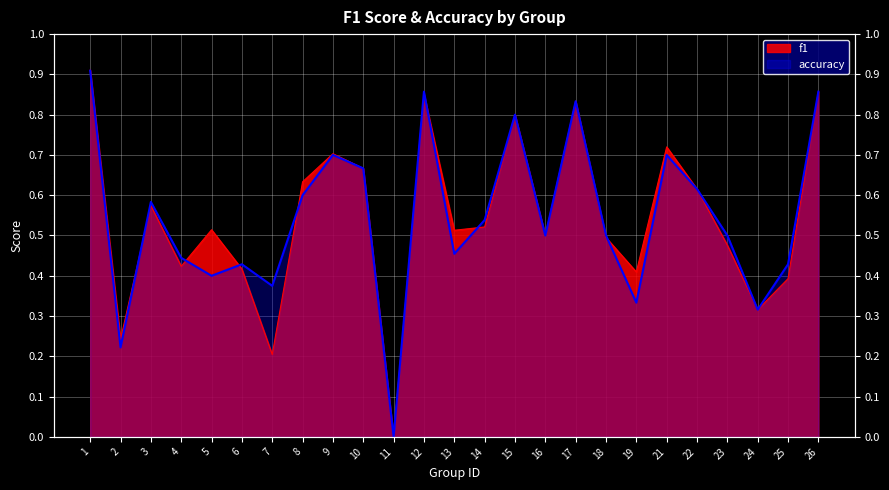

What is the difference between the maximum and minimum values in the f1 series?

0.9